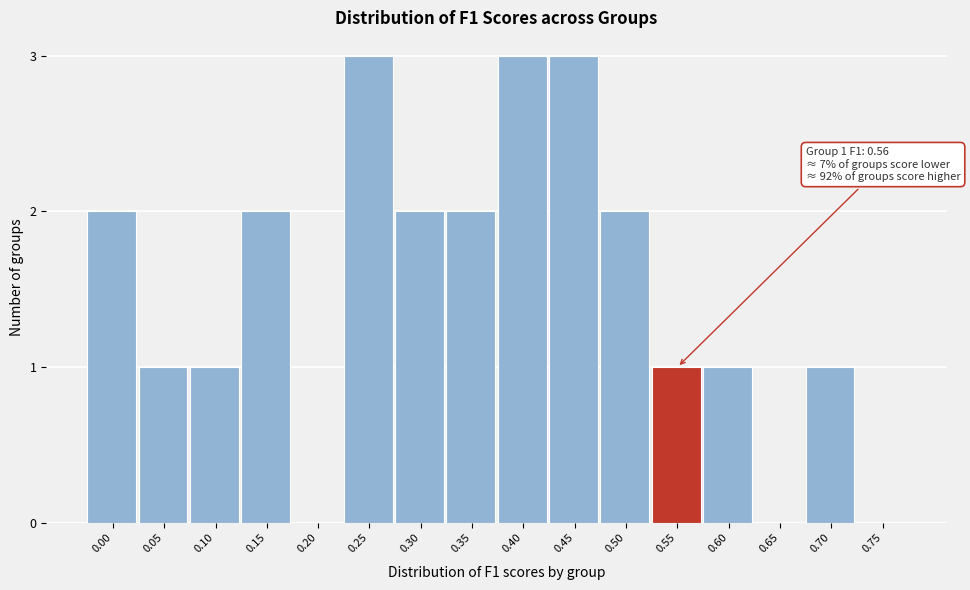

Reading right to left, what are all the values shown in this chart?

0.75=0	0.70=1	0.65=0	0.60=1	0.55=1	0.50=2	0.45=3	0.40=3	0.35=2	0.30=2	0.25=3	0.20=0	0.15=2	0.10=1	0.05=1	0.00=2